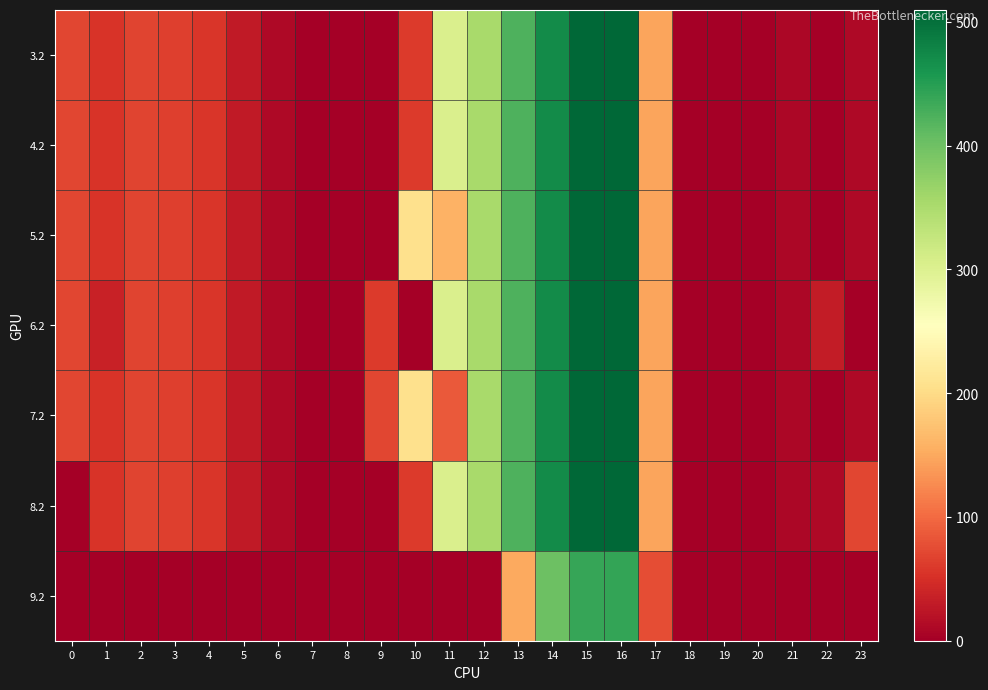

At which category does the chart reach its peak across all series?

16